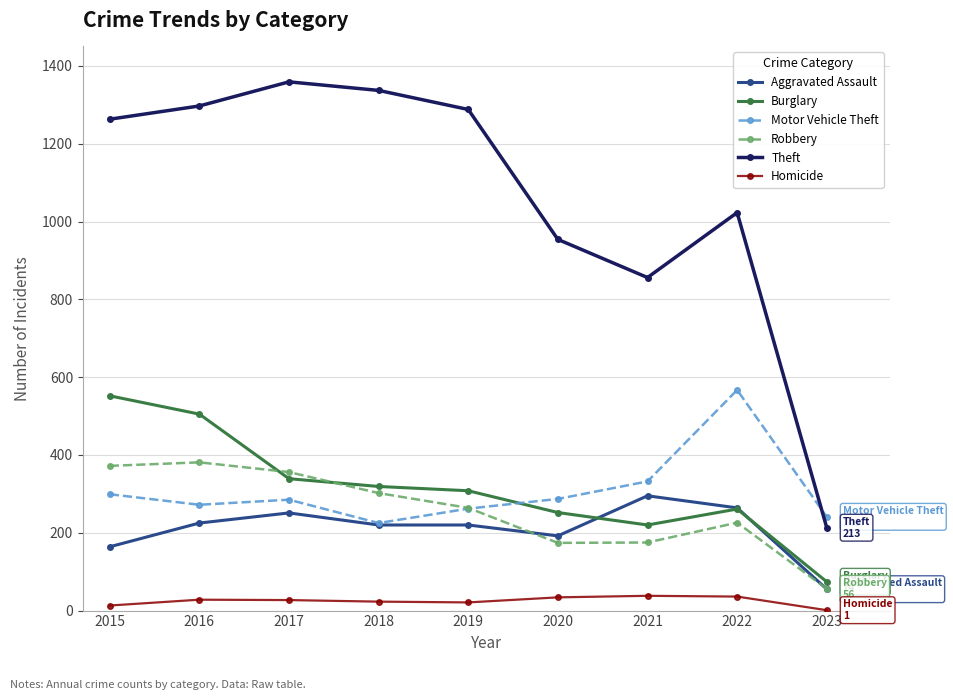

At which category does the chart reach its peak across all series?

2017